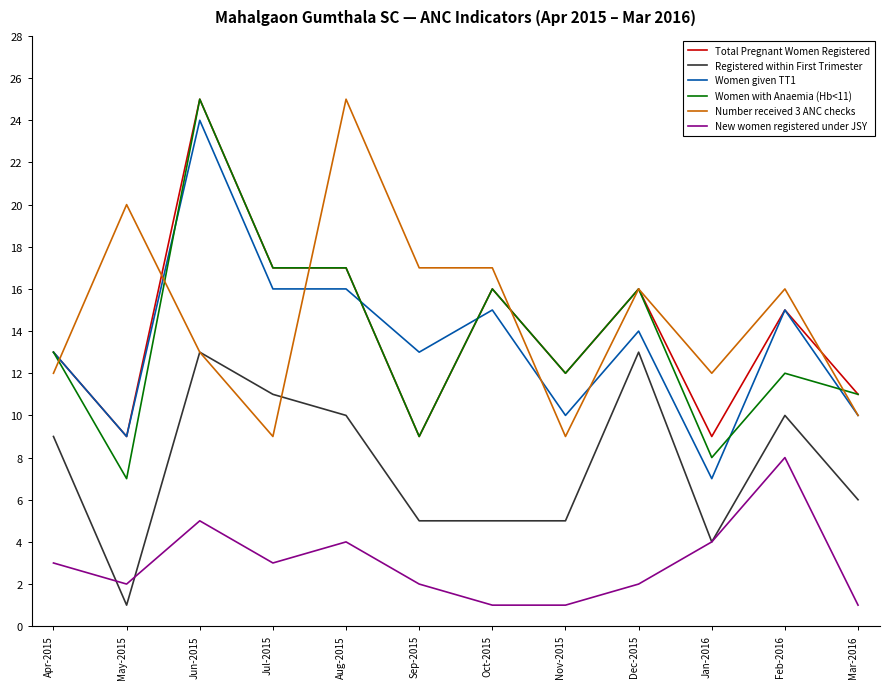

Does the chart have visible grid lines?

No